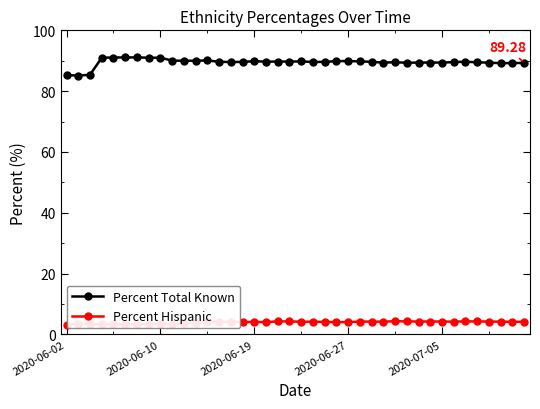

What is the difference between the second highest and minimum values in the Percent Total Known series?

6.0